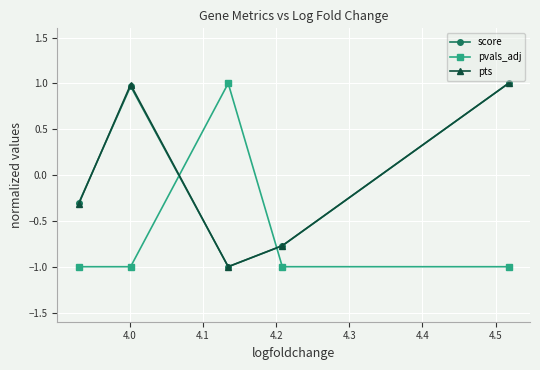

In pvals_adj, how many points are higher than both neighbors (excluding endpoints)?

1